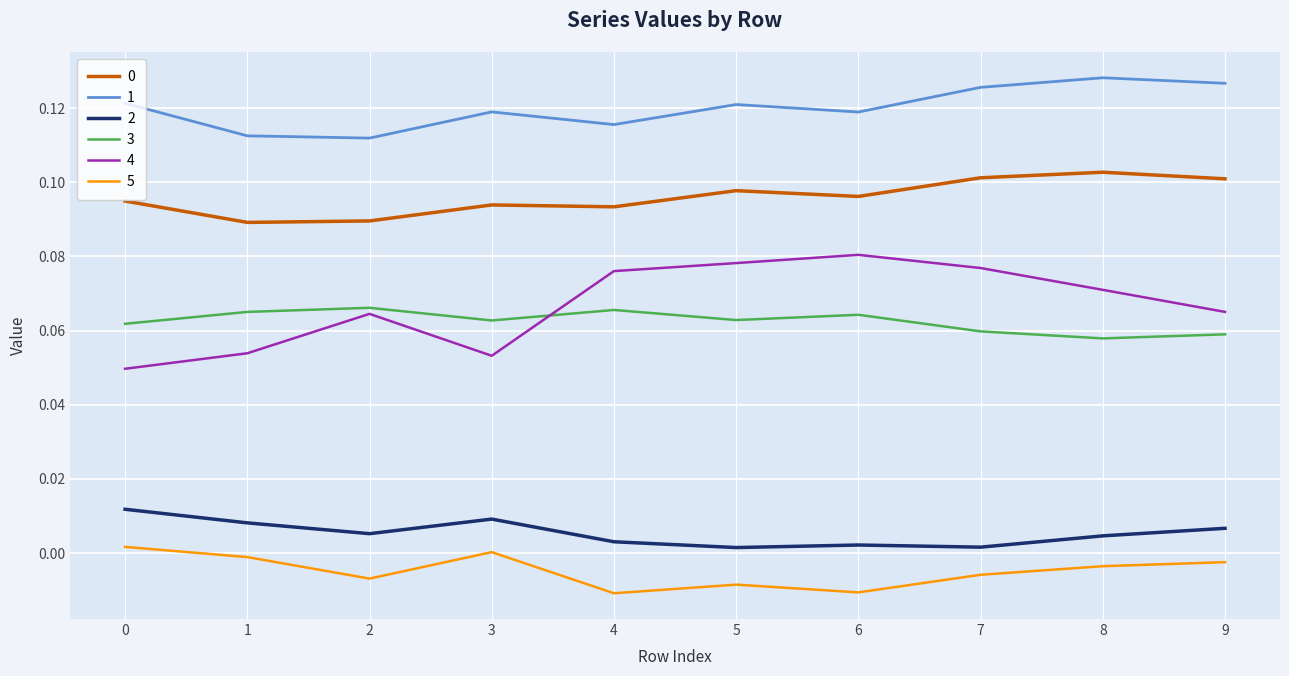

Is the value of 2 at 4 greater than the value of 1 at 7?

No